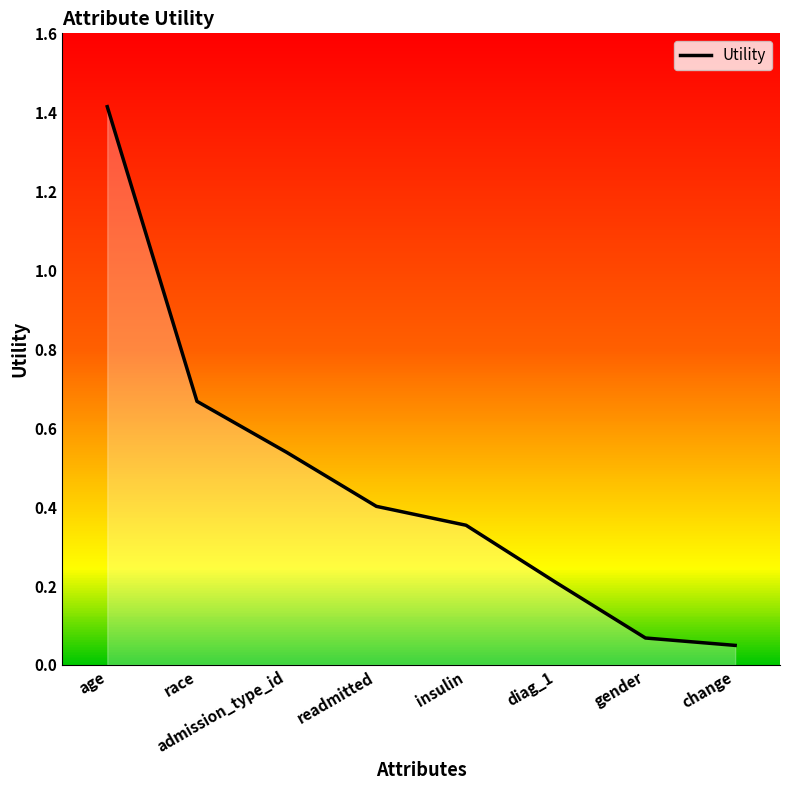

The chart shows a value of 0.2 at diag_1. True or false?

True